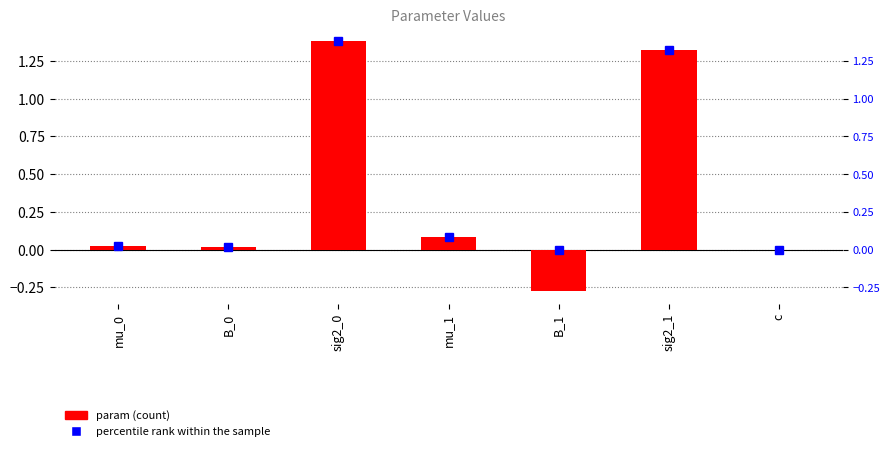

How many positive values are there?

5